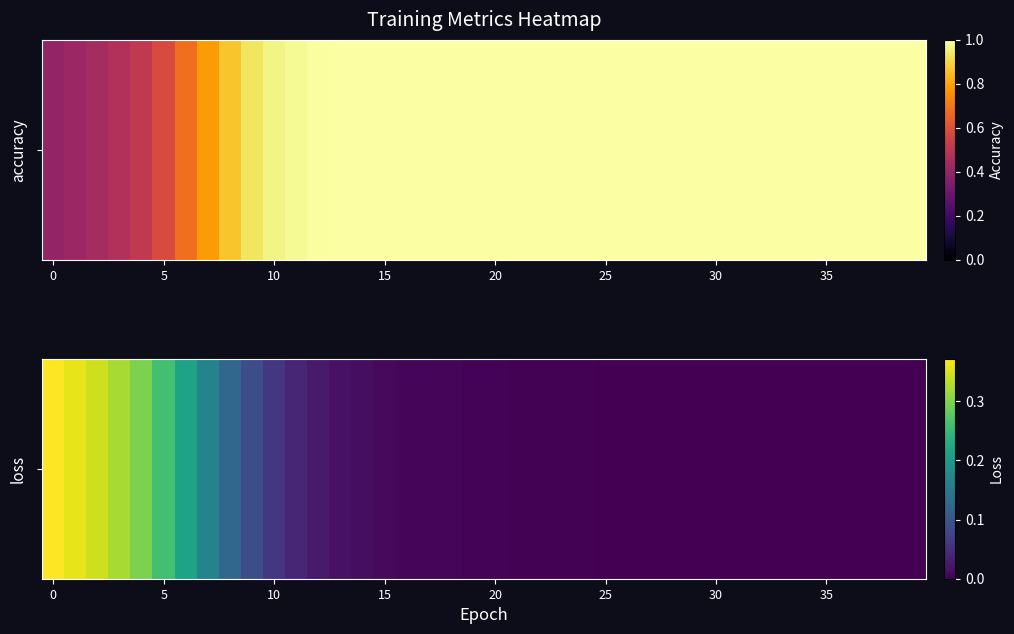

How many categories are shown in the chart?

40